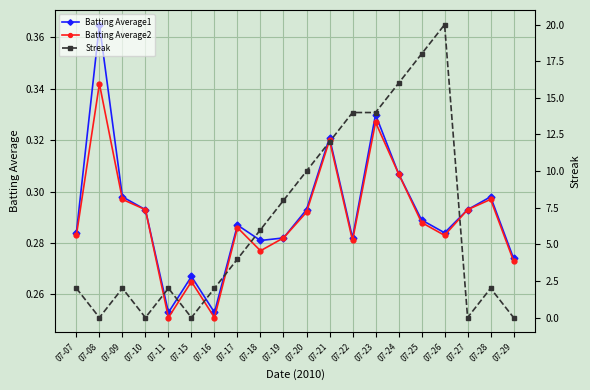

Where is Batting Average2 nearest to the value 0?

07-11